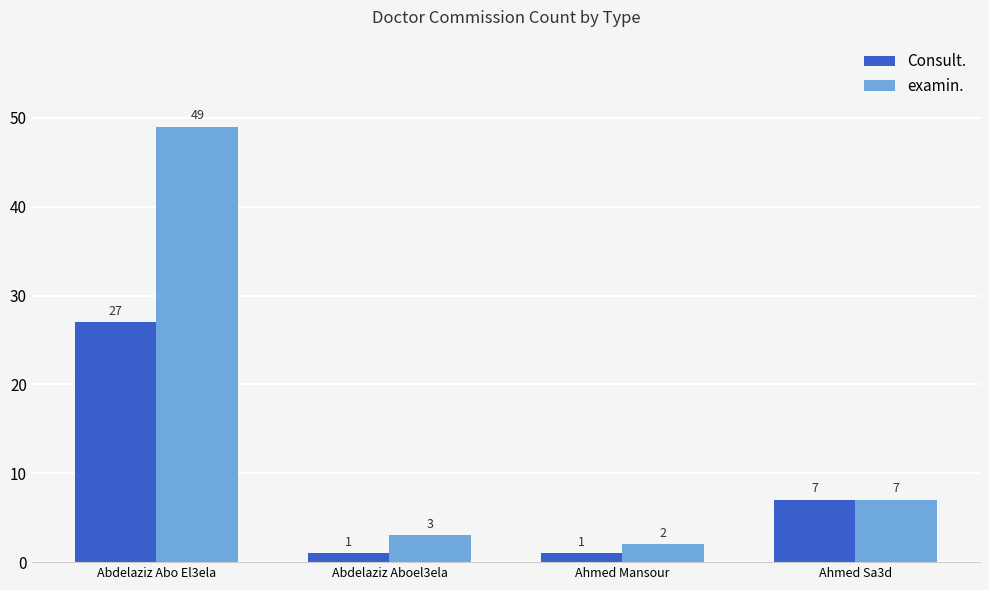

At which label is Consult. closest to 14?

Ahmed Sa3d